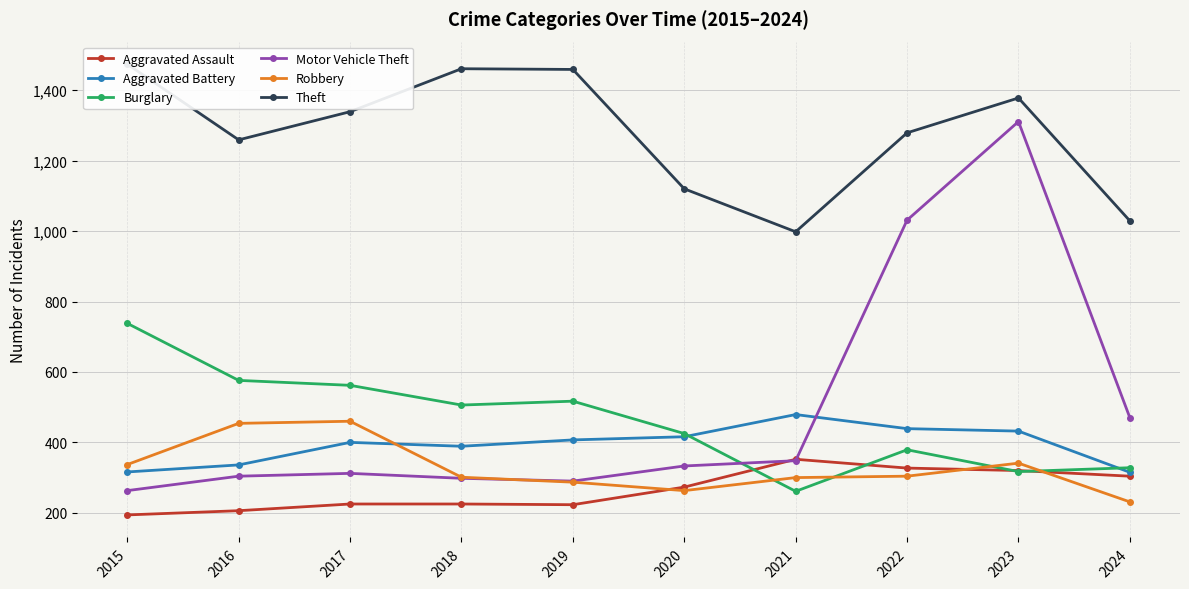

What is the difference between the Theft values at 2023 and 2018?

83